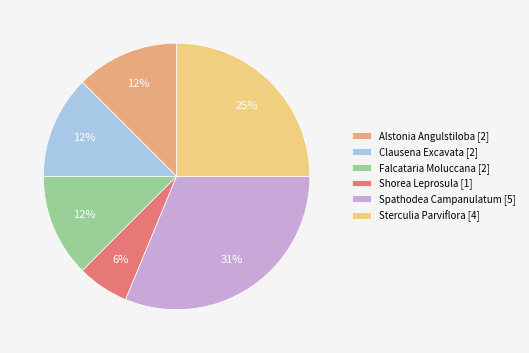

True or false: Falcataria Moluccana accounts for 6% of the total.

False